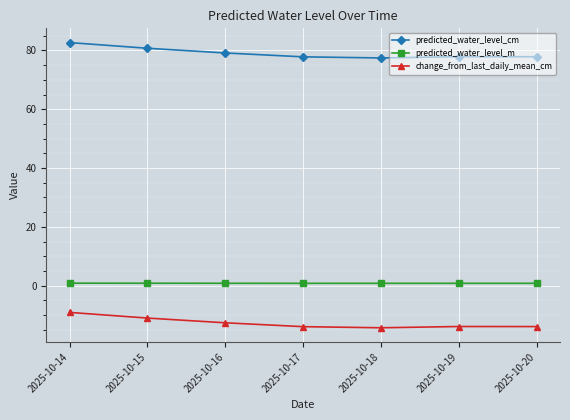

What is the value of the predicted_water_level_m point at the 3rd from the left?

0.8